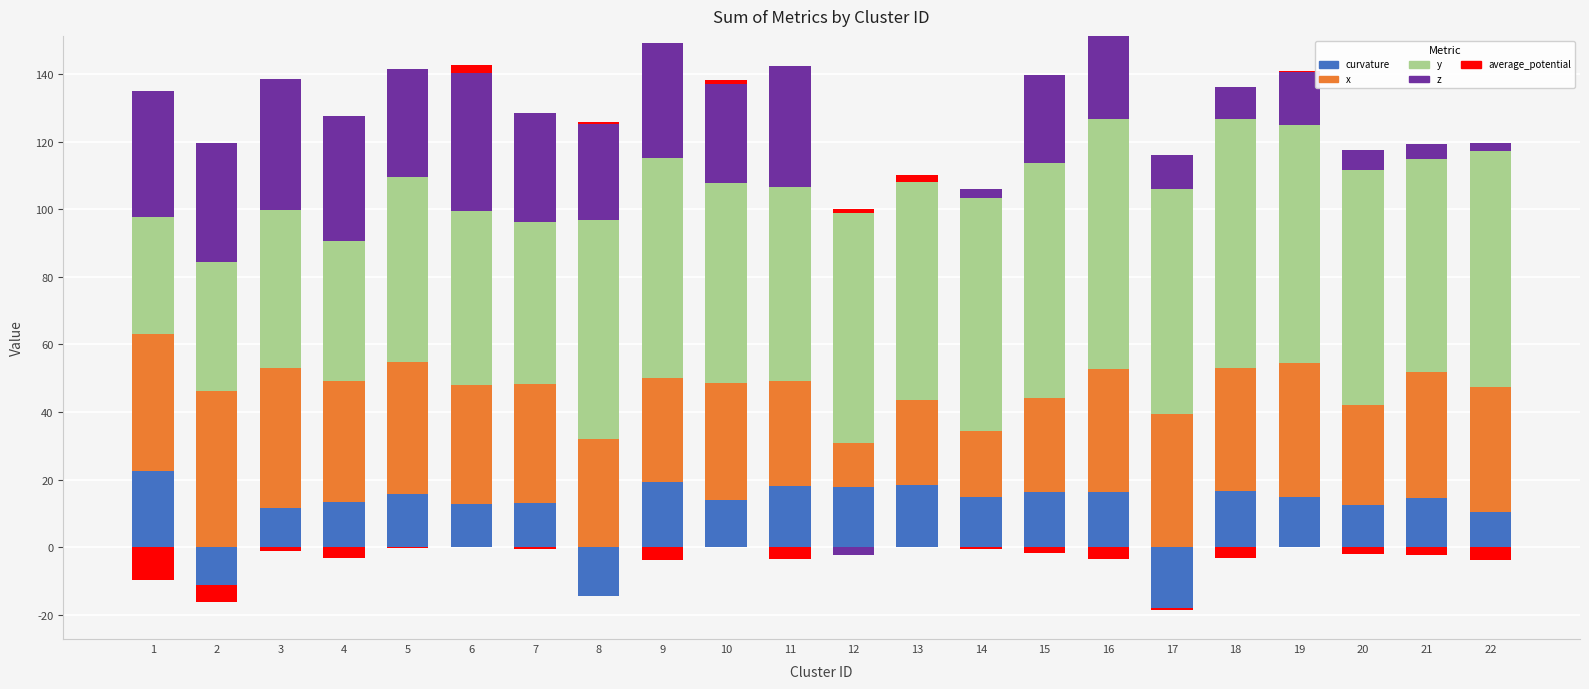

What is the difference between the curvature values at 12 and 11?

0.4